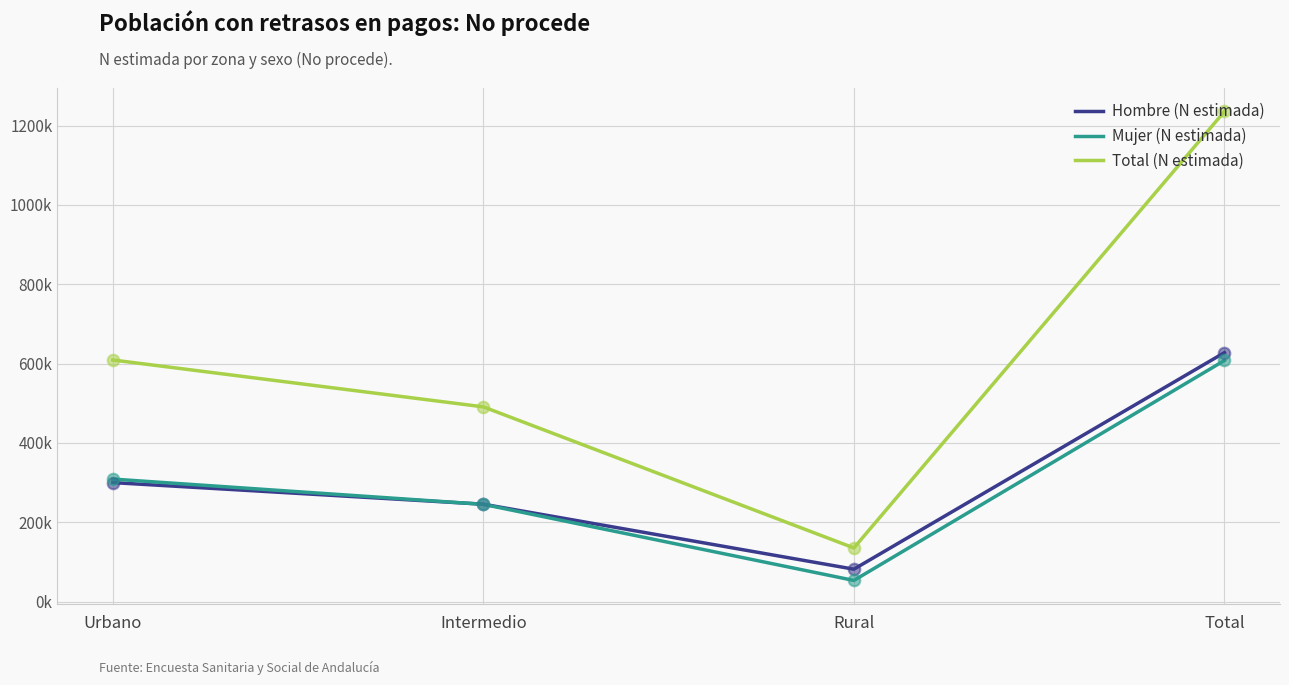

What are all the series names shown in the legend?

Hombre (N estimada), Mujer (N estimada), Total (N estimada)